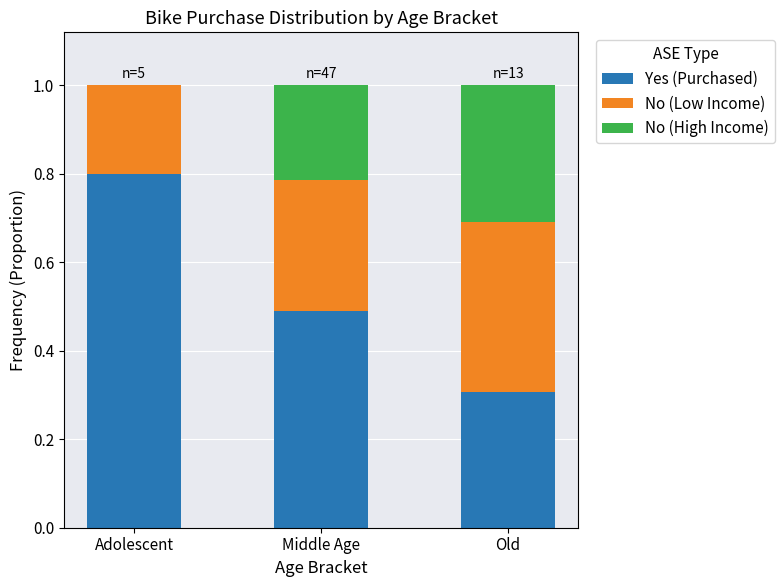

Is it true that Yes (Purchased) equals 0.2 at Old?

False